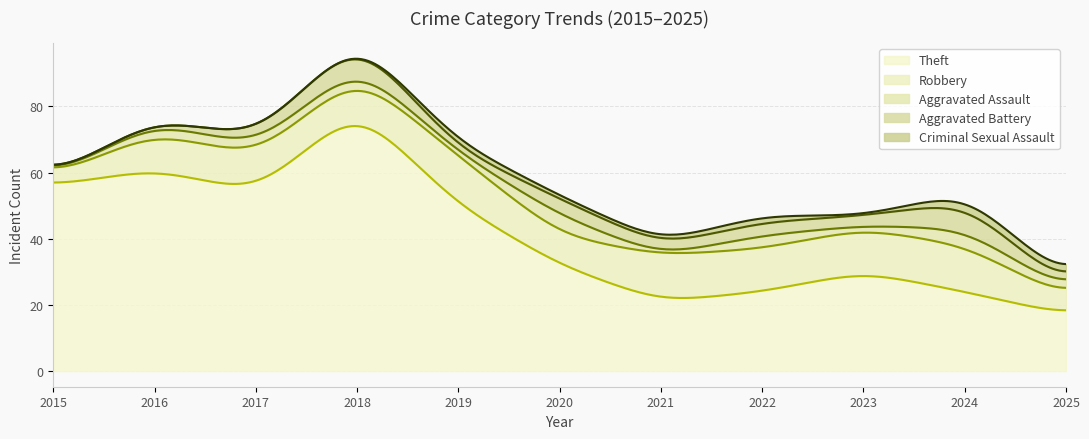

Where does the Theft series first go above 32?

2015